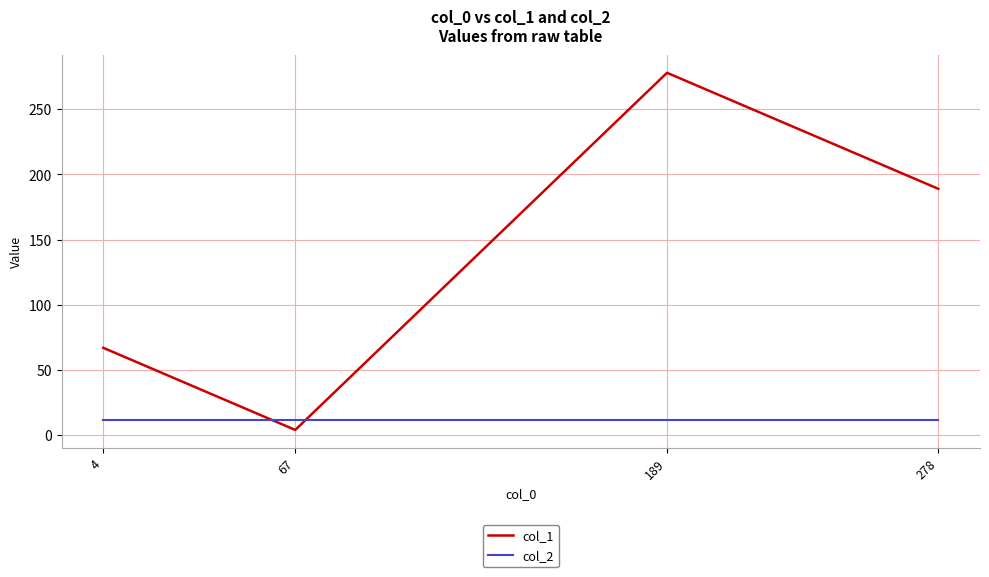

What is the spread (max minus min) of values at 4?

55